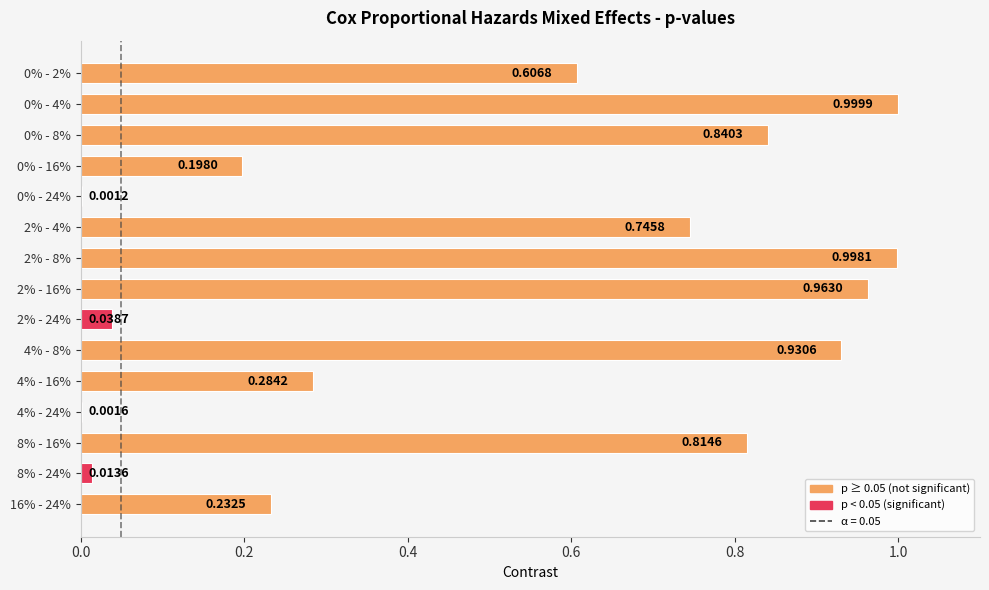

What is the sum of all values?

7.7